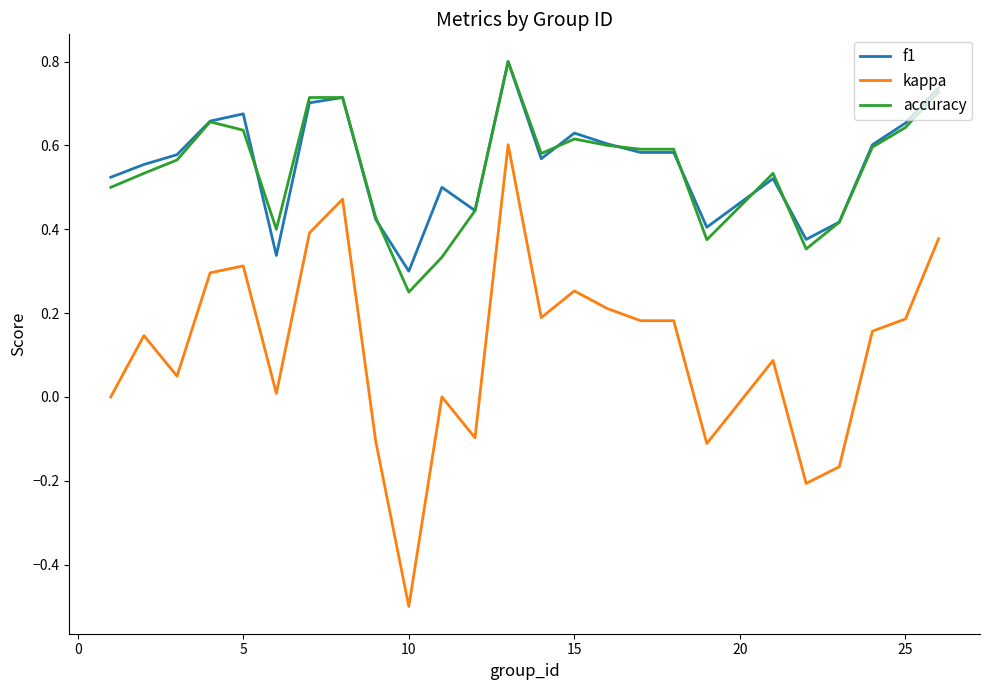

True or false: kappa and accuracy cross at least once.

False